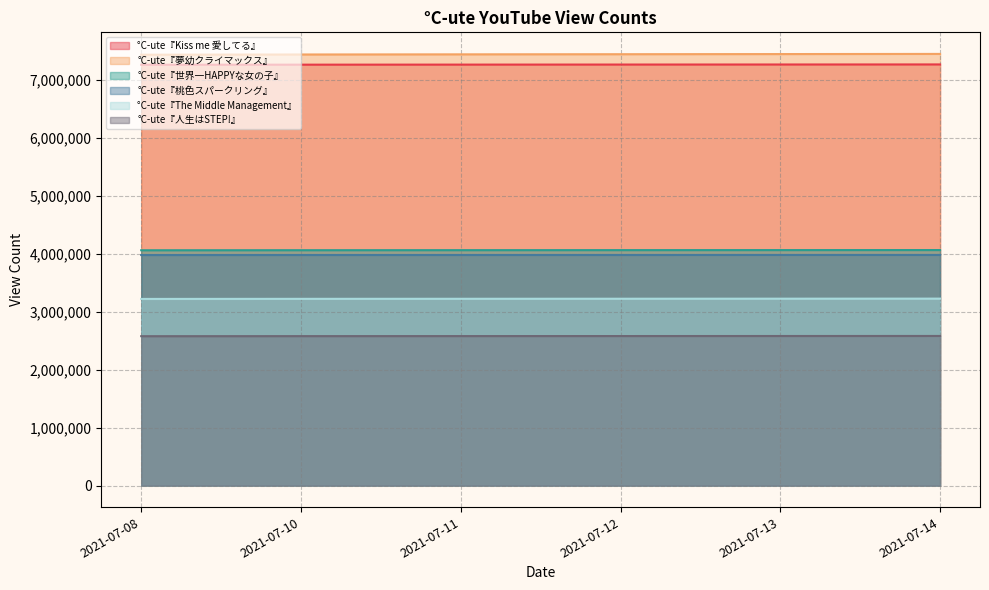

What is the value of the °C-ute『世界一HAPPYな女の子』 point at the 1st from the left?

4060102